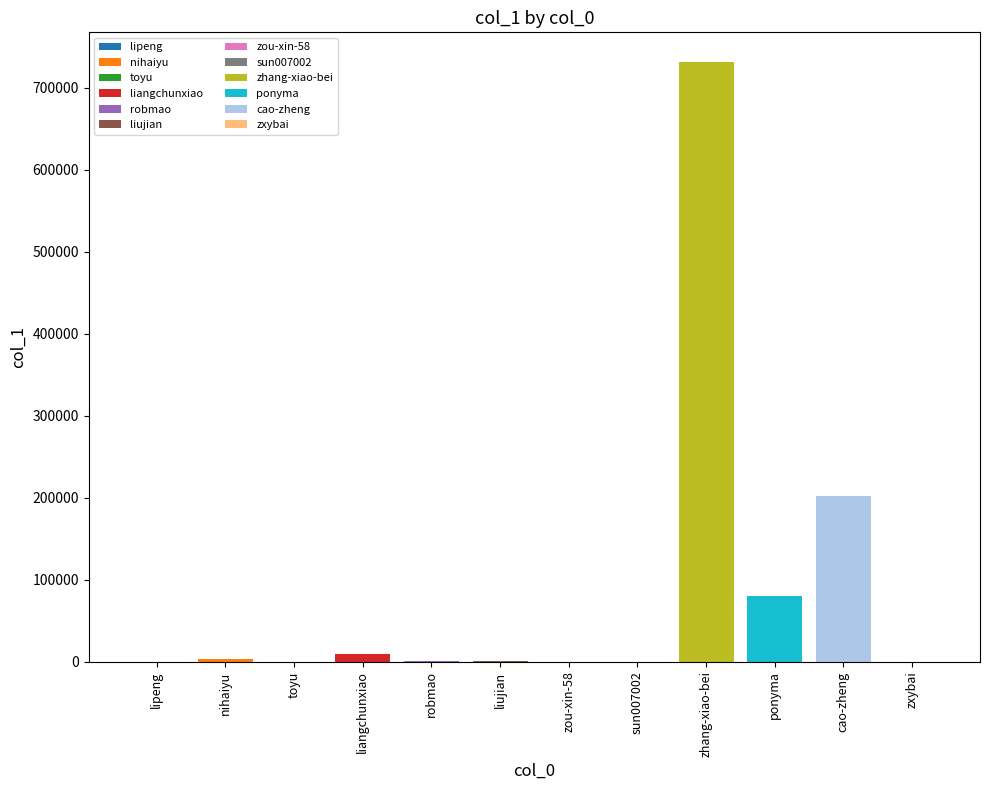

The chart shows a value of 74323 at cao-zheng. True or false?

False